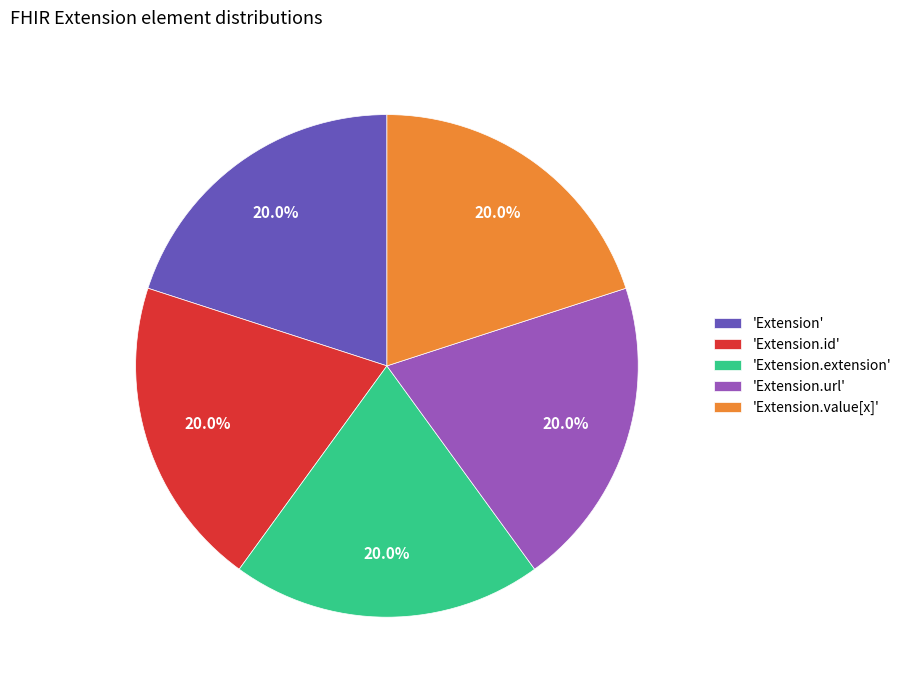

Is the sum of 'Extension.extension' and 'Extension.id' greater than half?

No